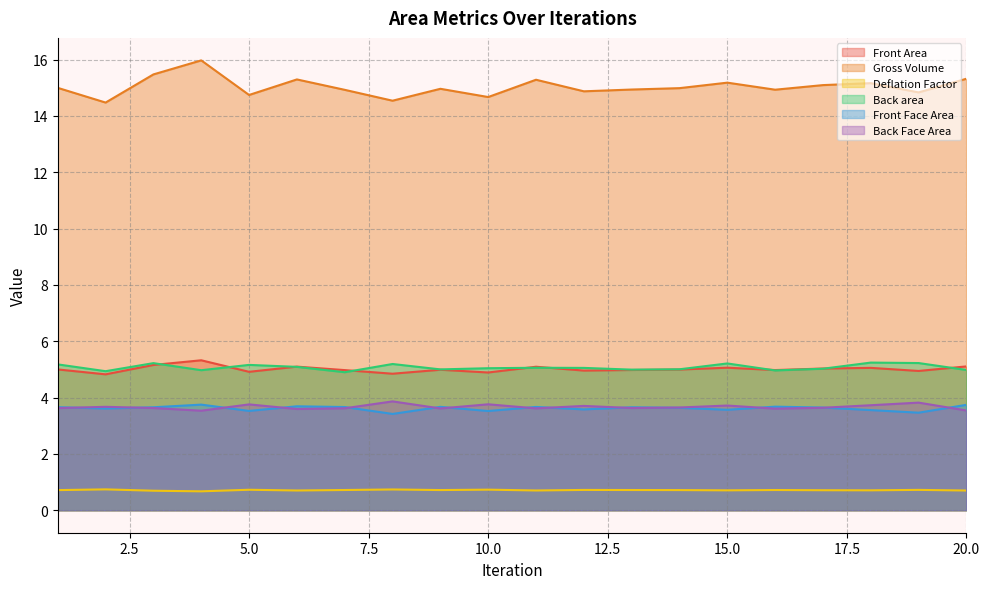

How many interior local valleys does the Back area series have?

6